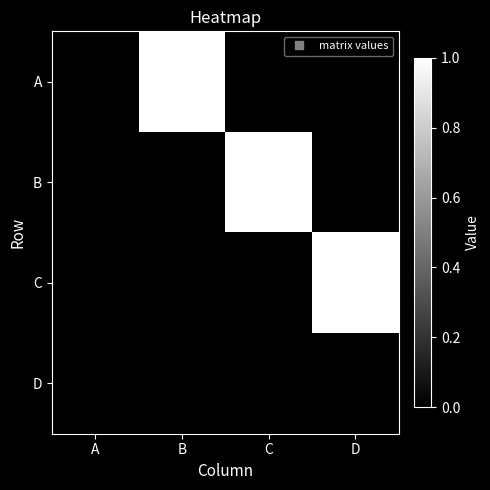

At which category is the sum across all series the highest?

B